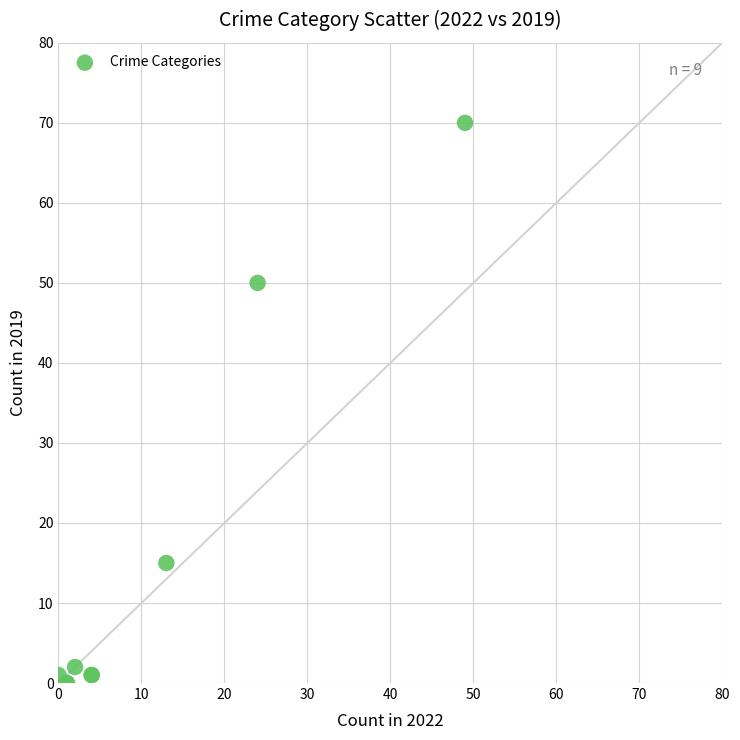

What Y value in the scatter plot is closest to 35?

50